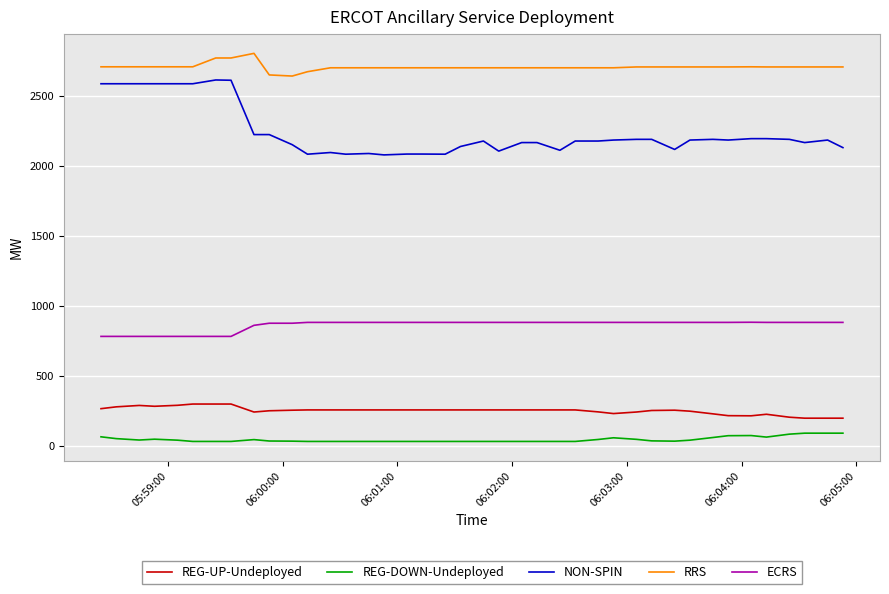

True or false: ECRS and NON-SPIN cross at least once.

False